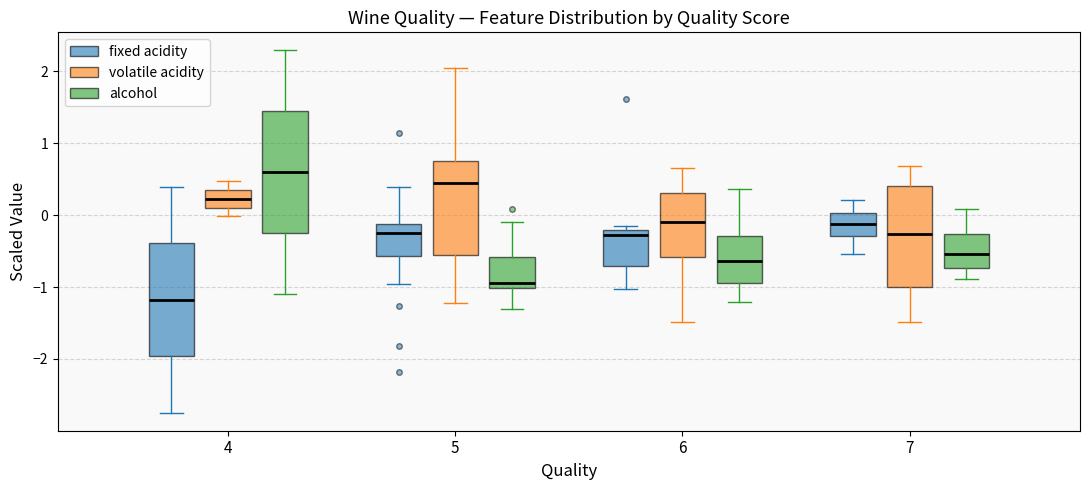

Comparing the boxes themselves (not the whiskers), which one is the tallest?

4 (alcohol)